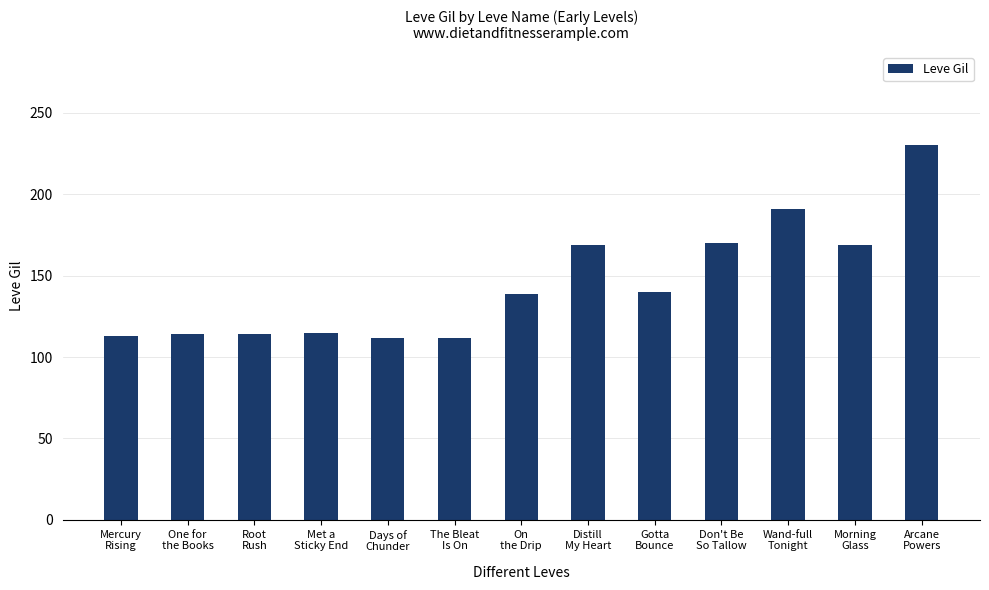

What is the sum of all values?

1888